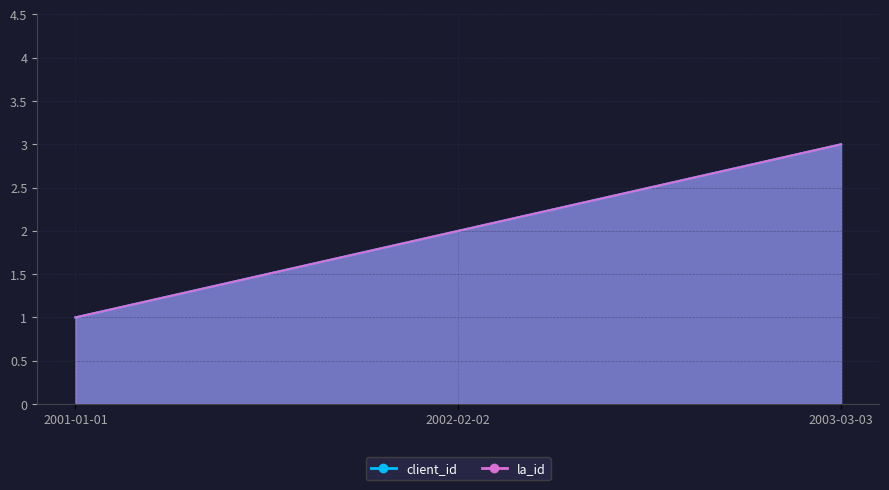

Reading left to right, what are all the values shown in this chart?

client_id: 2001-01-01=1	2002-02-02=2	2003-03-03=3
la_id: 2001-01-01=1	2002-02-02=2	2003-03-03=3